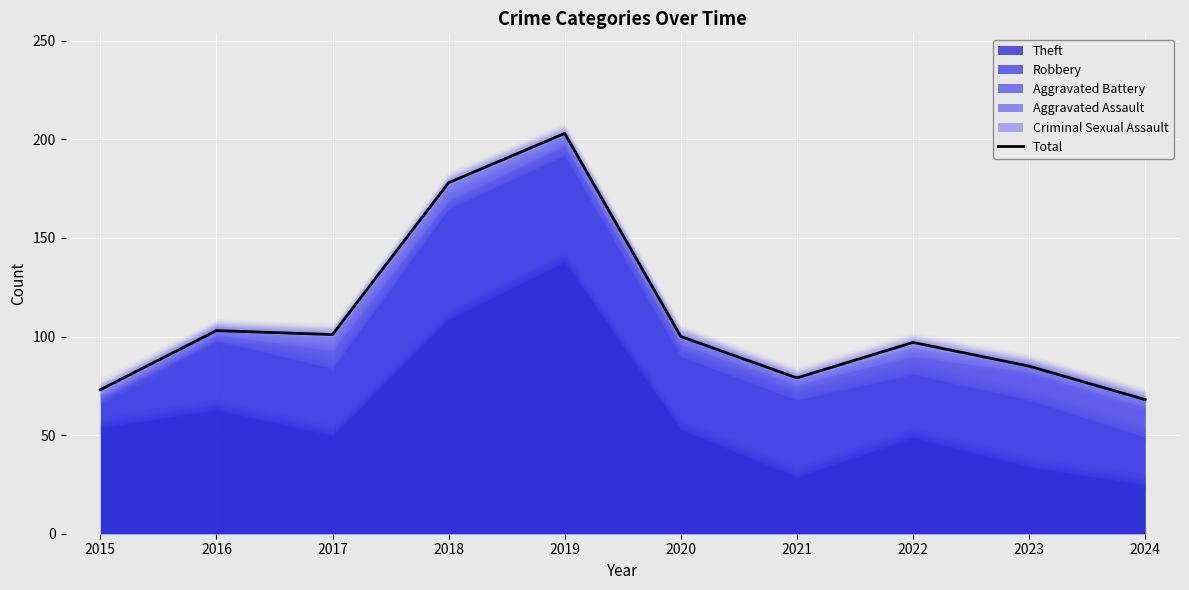

How many data points are above 100?

4